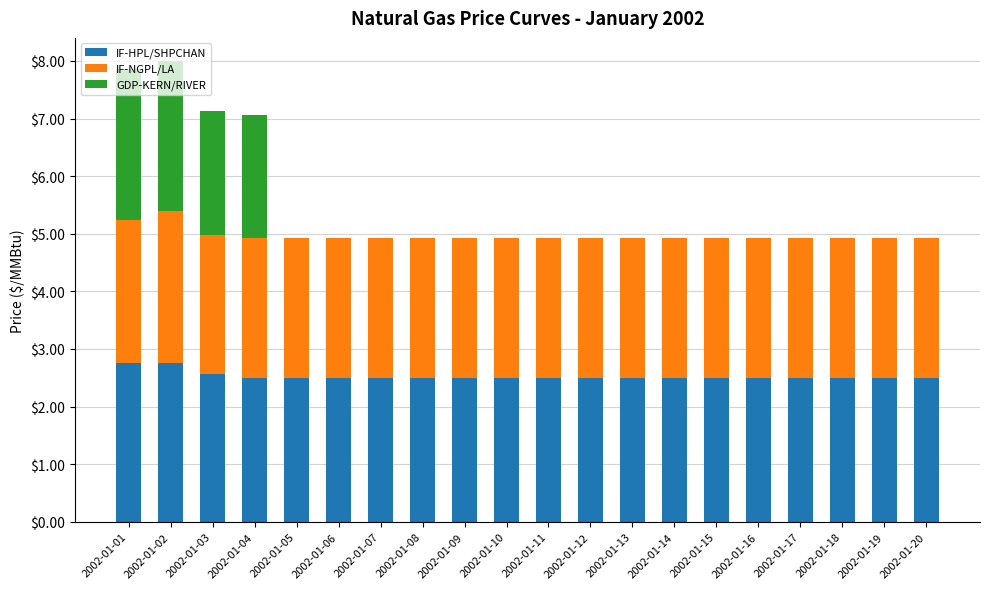

Is it true that IF-HPL/SHPCHAN equals 3.4 at 2002-01-17?

False